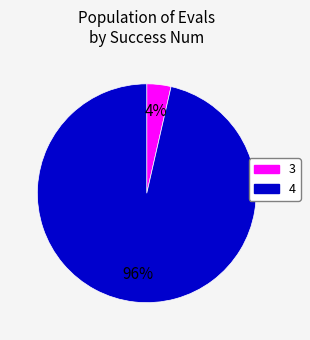

Is there any slice that represents more than half of the pie?

Yes